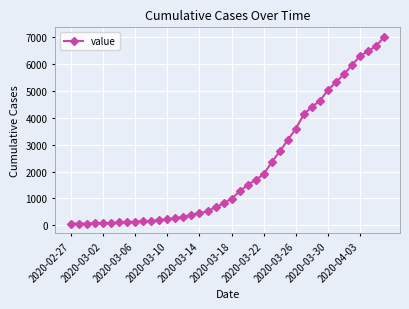

What is the greatest value displayed?

7005